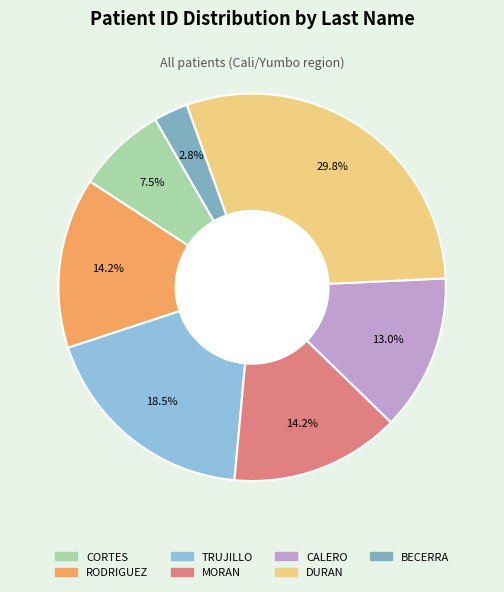

Rank the categories by value from lowest to highest.

BECERRA, CORTES, CALERO, MORAN, RODRIGUEZ, TRUJILLO, DURAN